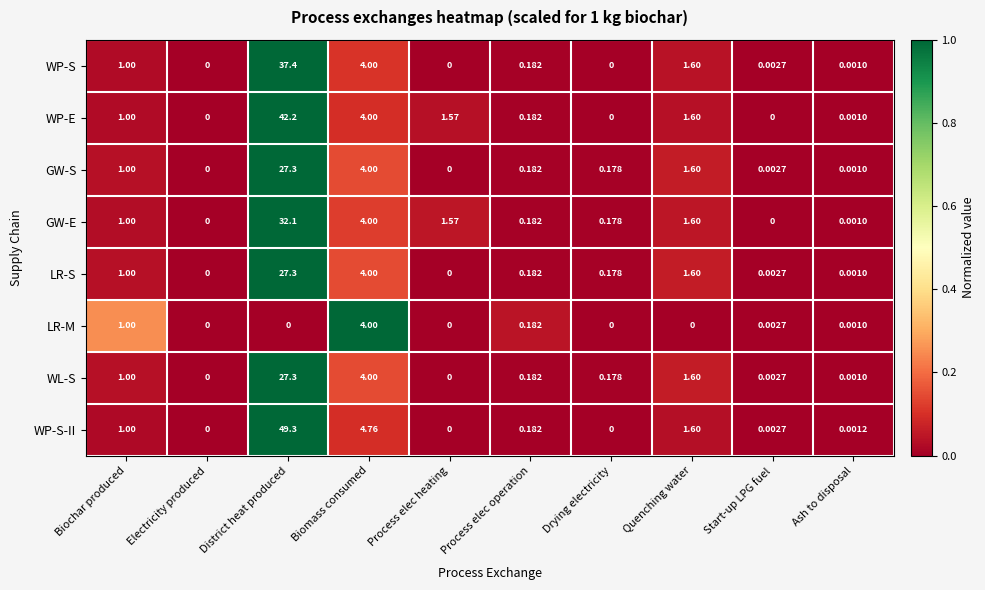

Is the value of LR-S at Quenching water greater than the value of WP-E at Electricity produced?

Yes